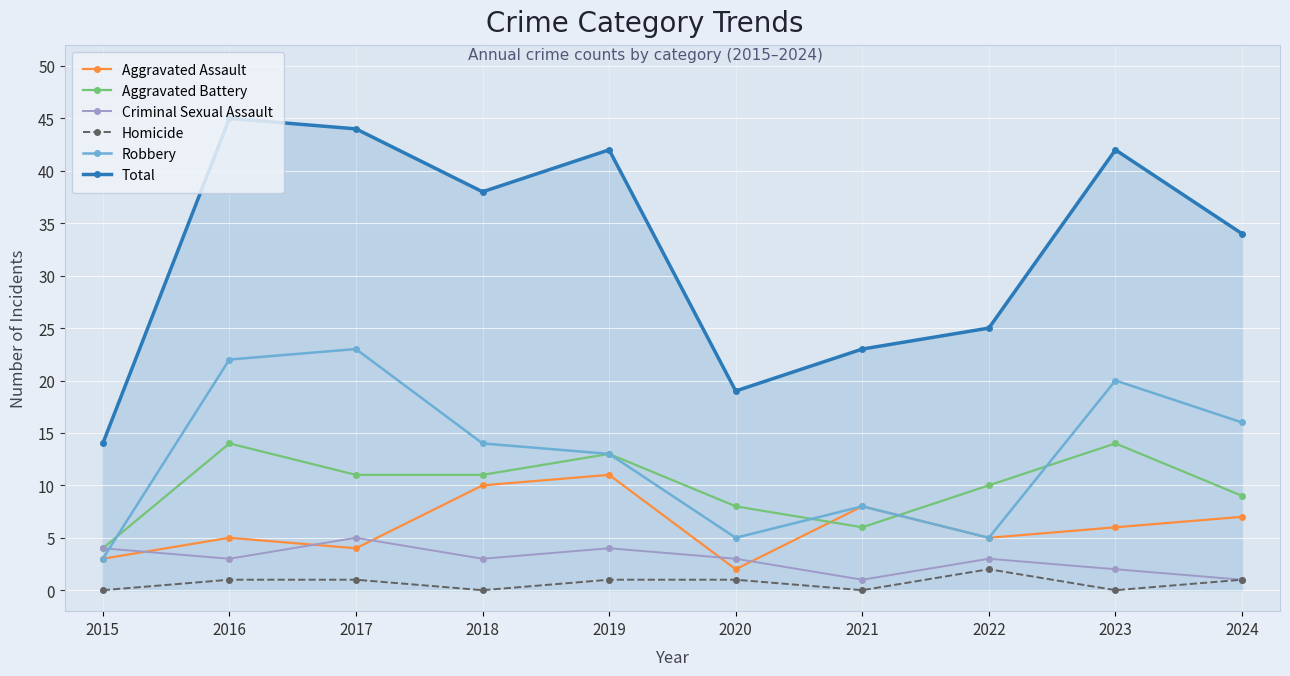

Between 2018 and 2019, which series saw the biggest shift?

Total